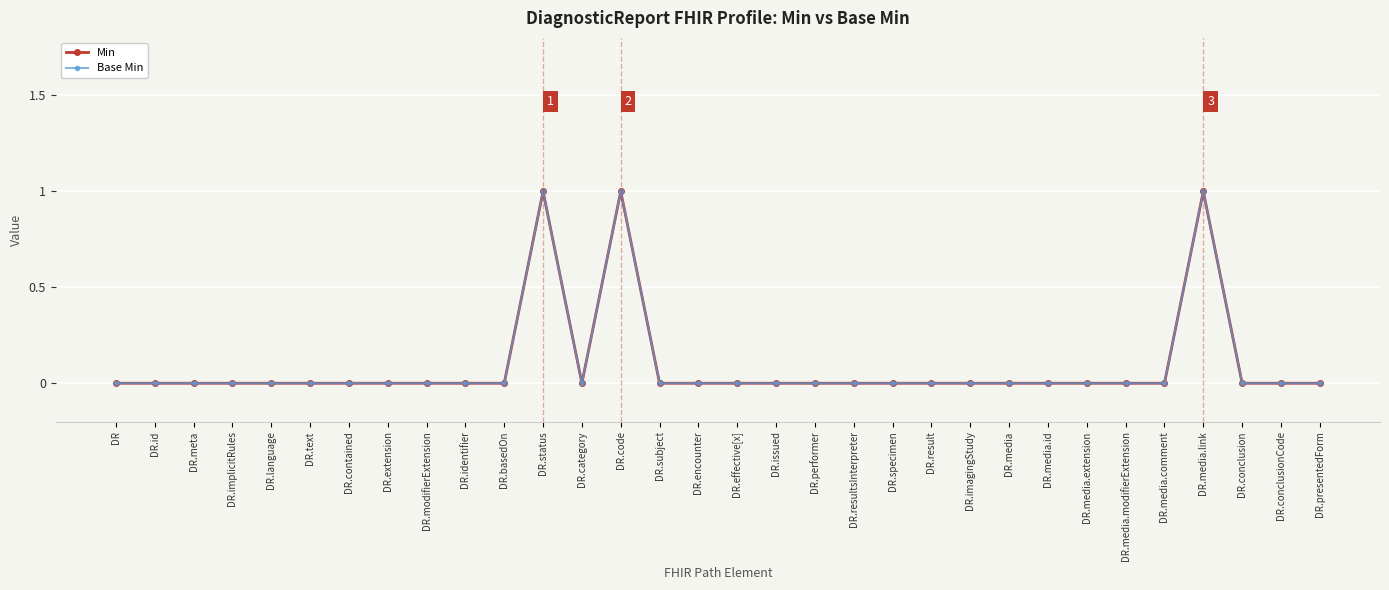

Between DR.id and DR.media, which series saw the biggest shift?

Min